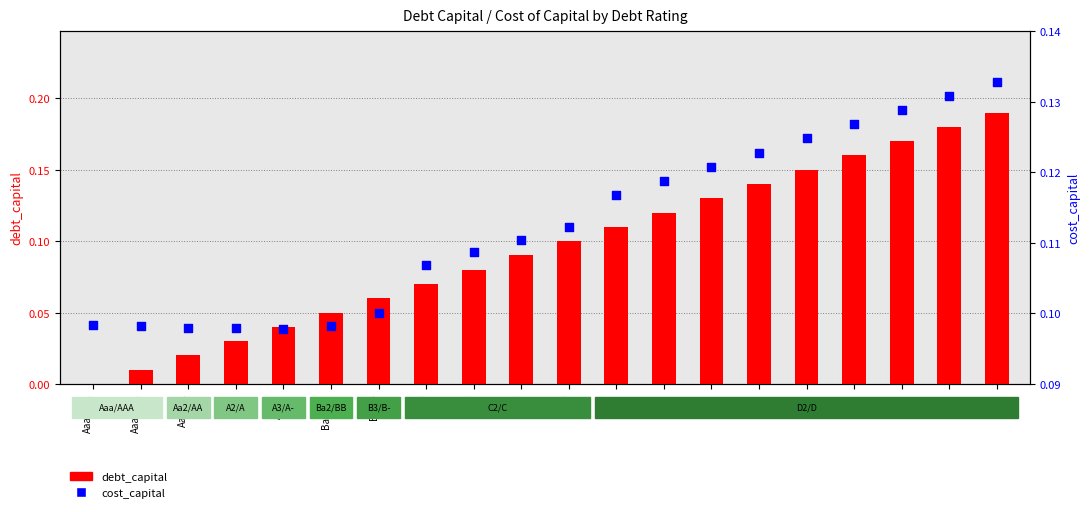

Is the value of cost_capital at D2/D greater than the value of debt_capital at D2/D?

Yes